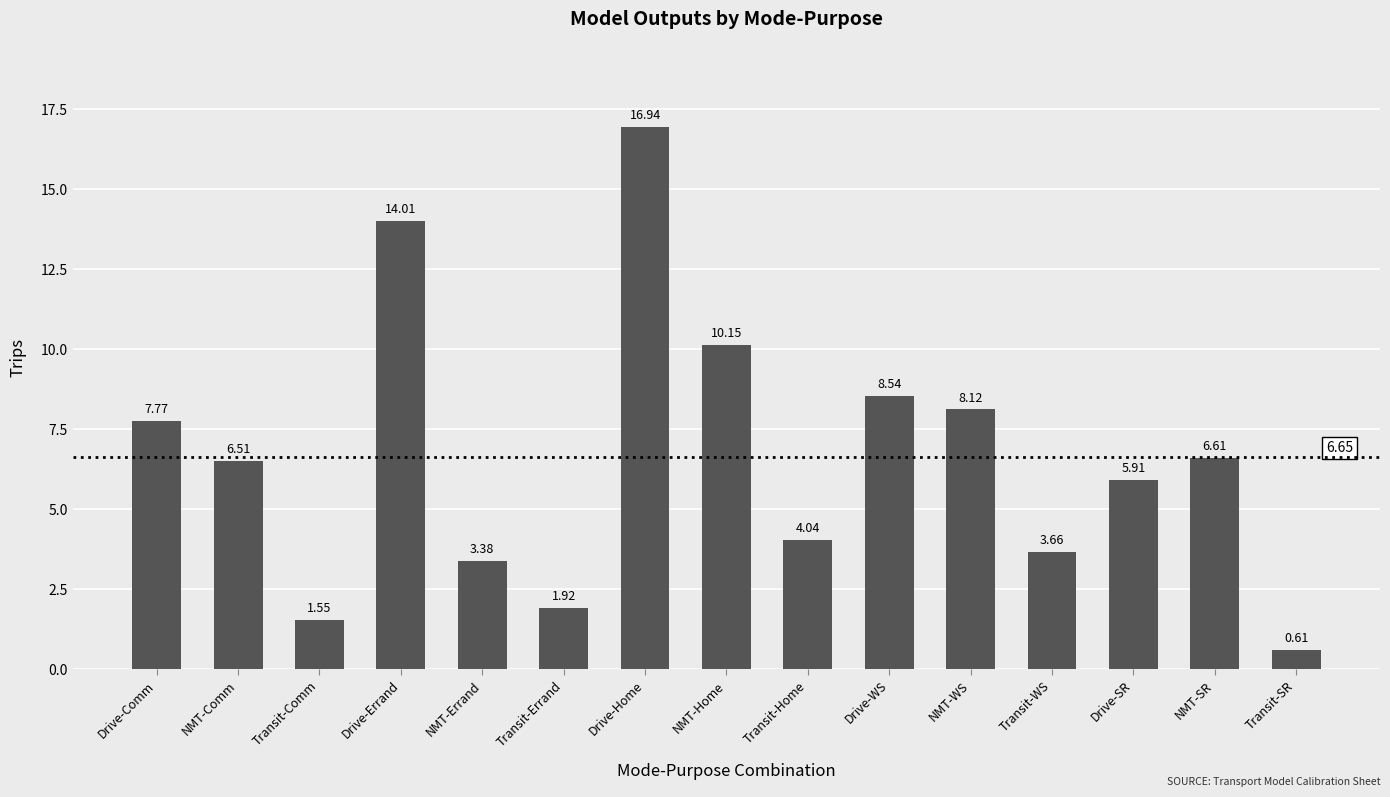

Rank the categories by value from highest to lowest.

Drive-Home, Drive-Errand, NMT-Home, Drive-WS, NMT-WS, Drive-Comm, NMT-SR, NMT-Comm, Drive-SR, Transit-Home, Transit-WS, NMT-Errand, Transit-Errand, Transit-Comm, Transit-SR